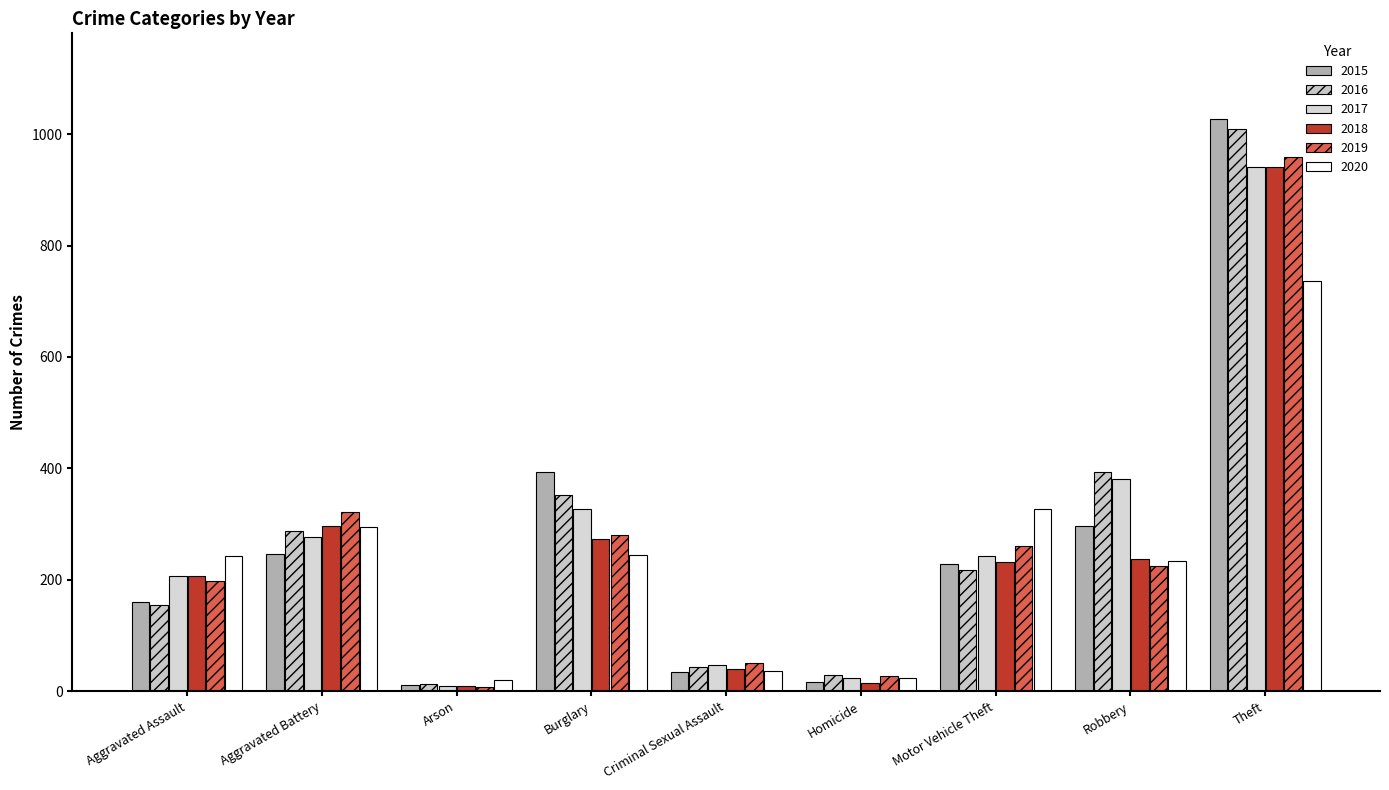

True or false: 2018 has a value of 15 at Homicide.

True